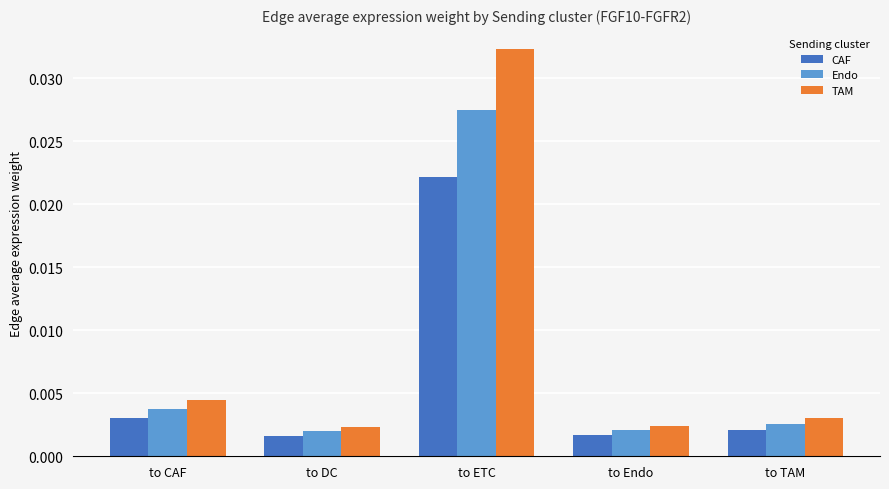

Between to ETC and to Endo, which series saw the biggest shift?

TAM